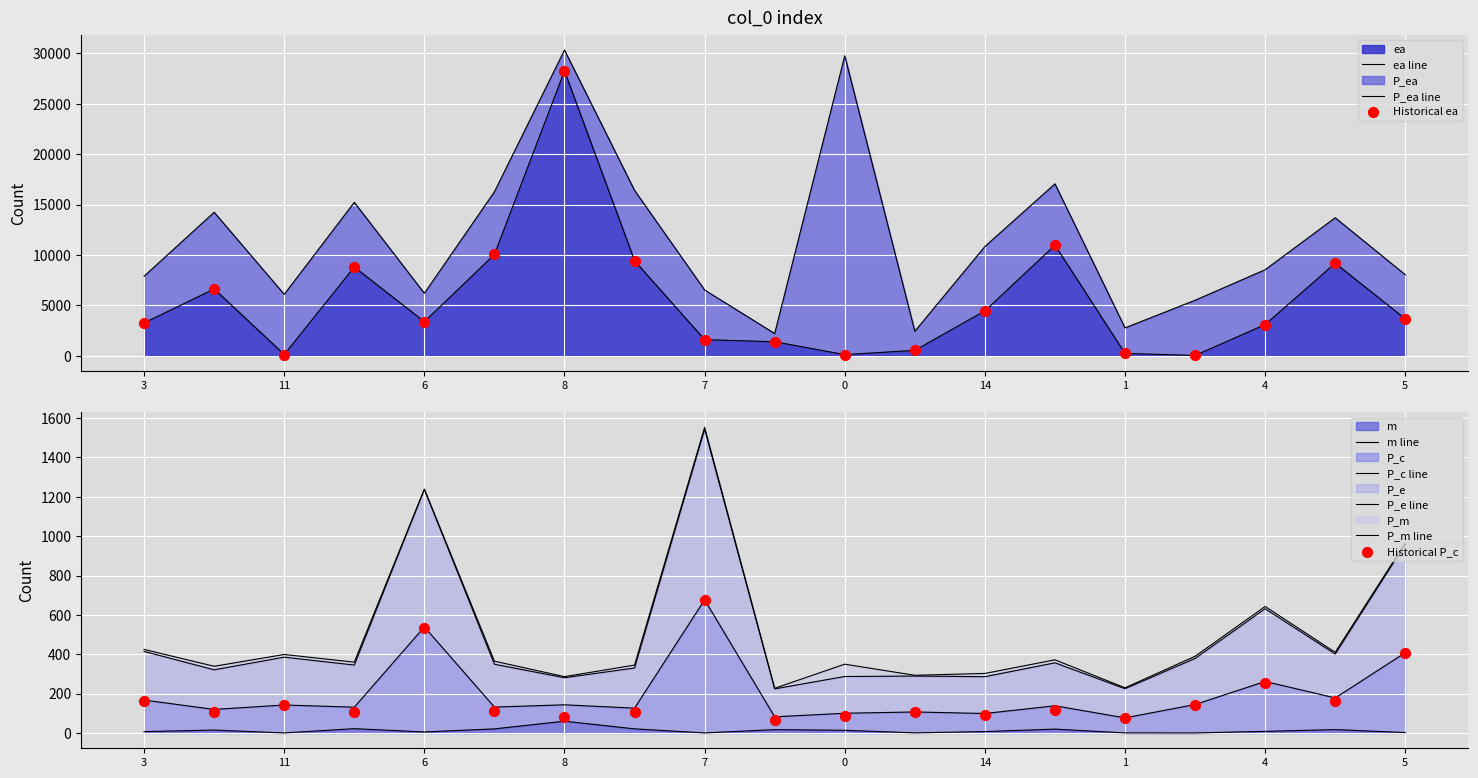

The value of ea at 4 is 3091.0. True or false?

True